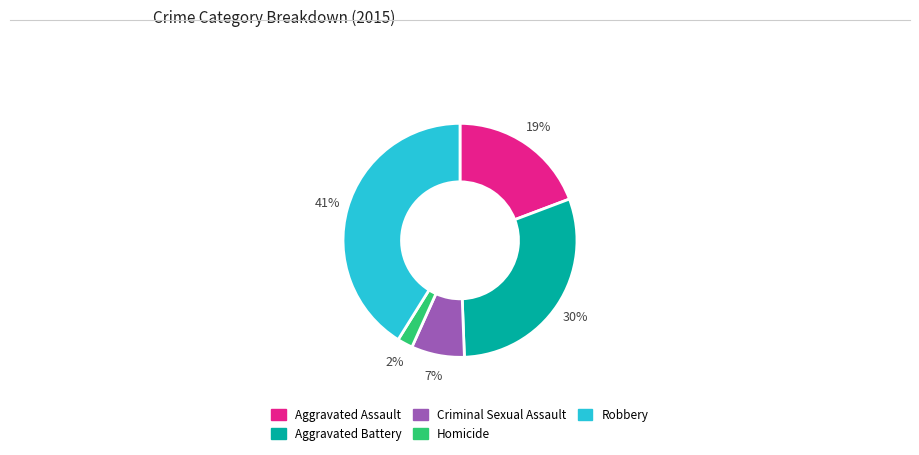

Count the number of slices in the pie.

5